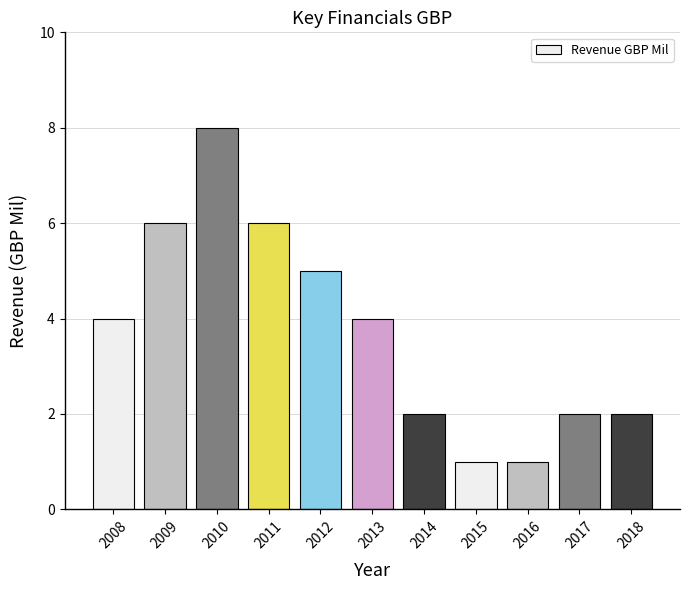

Reading left to right, list all the values displayed in this chart.

4	6	8	6	5	4	2	1	1	2	2